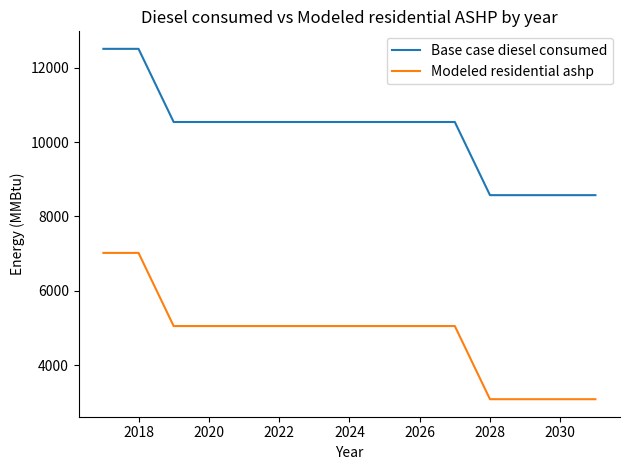

Which series has the widest spread of values?

Modeled residential ashp